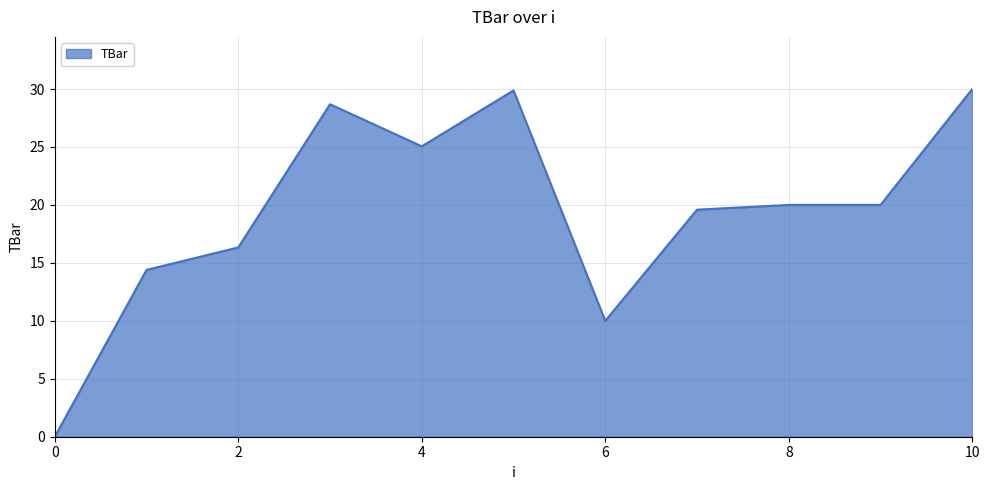

What is the difference between the maximum and minimum values?

30.0